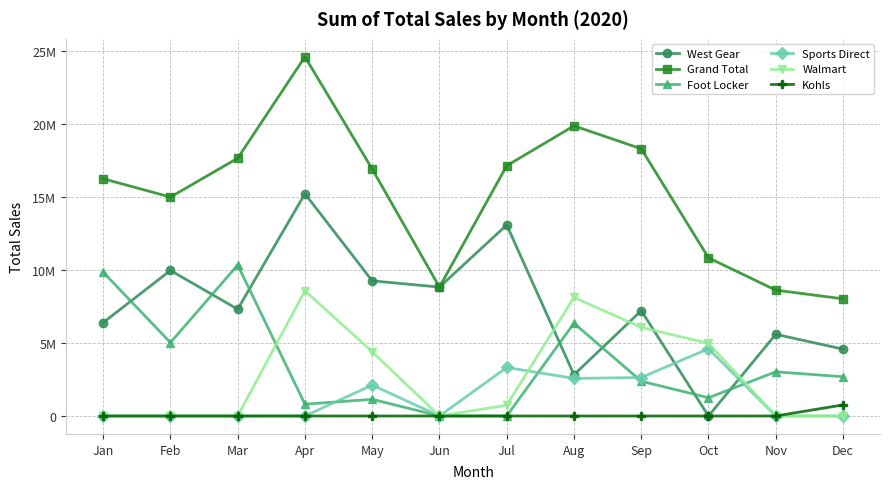

What is the difference between the West Gear values at Jun and May?

429476